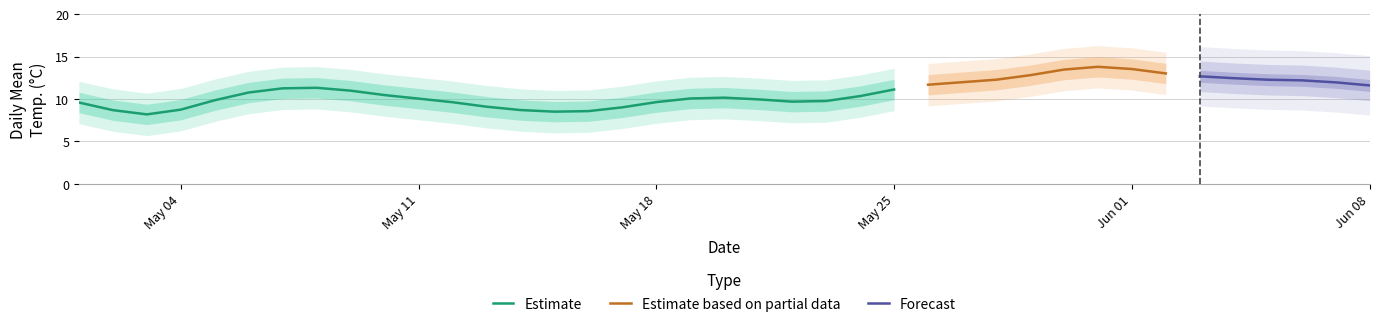

True or false: Camborne has more than 0 points higher than both neighbors.

True